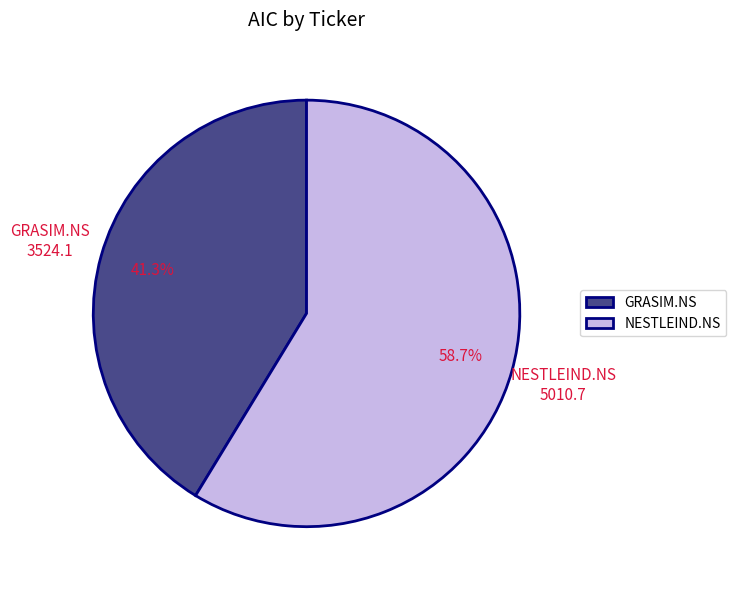

Does NESTLEIND.NS account for over 50% of the chart?

Yes